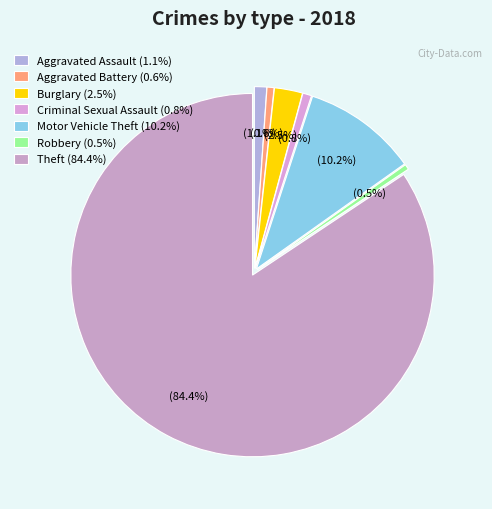

To the nearest percent, what is the combined percentage of Burglary and Criminal Sexual Assault?

3%